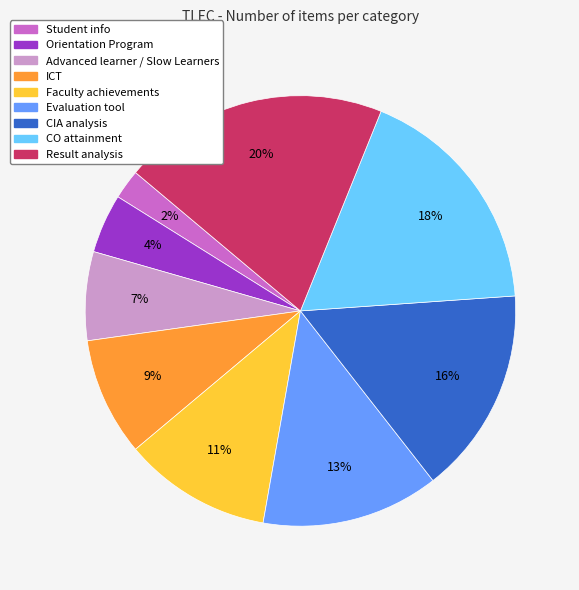

To the nearest percent, what is the difference between the largest and smallest slice percentages?

18%